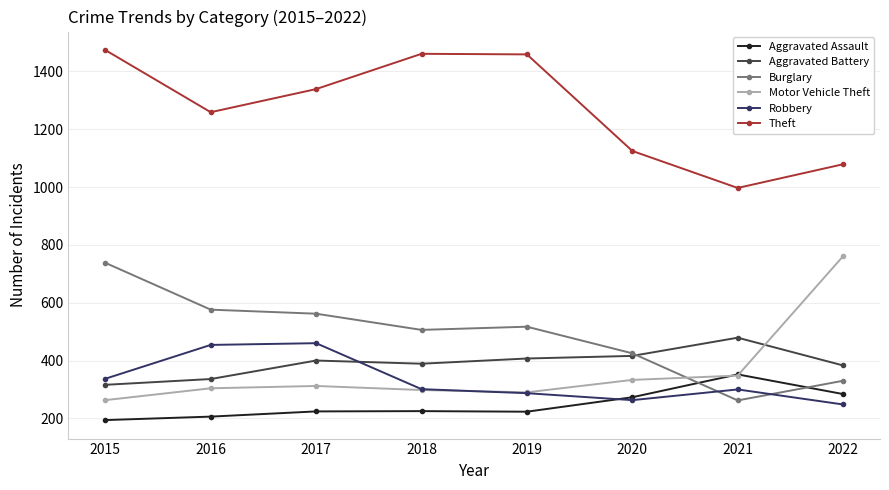

What is the greatest value displayed?

1474